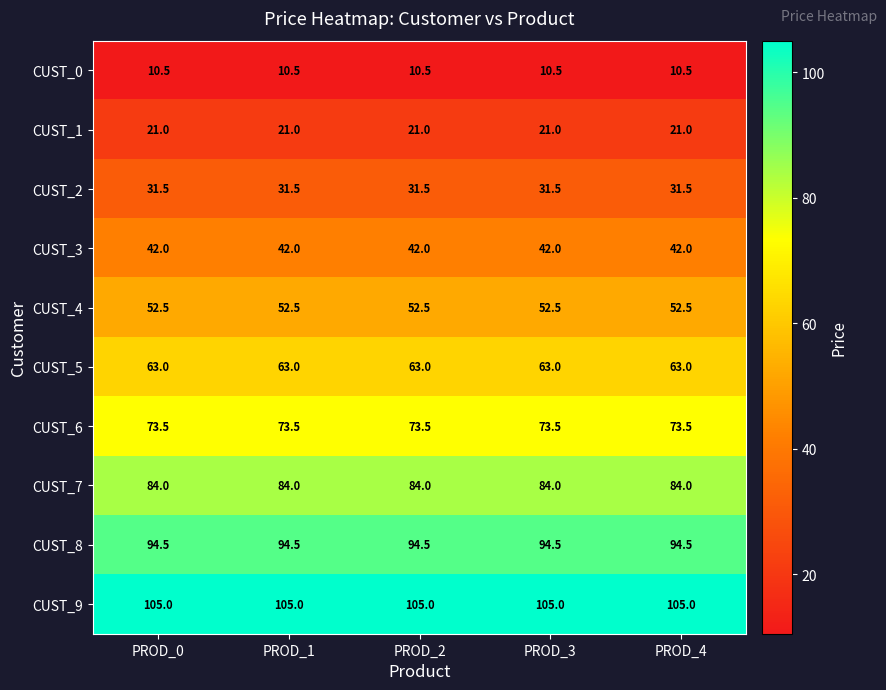

What is the difference between the highest and lowest values at PROD_4?

94.5